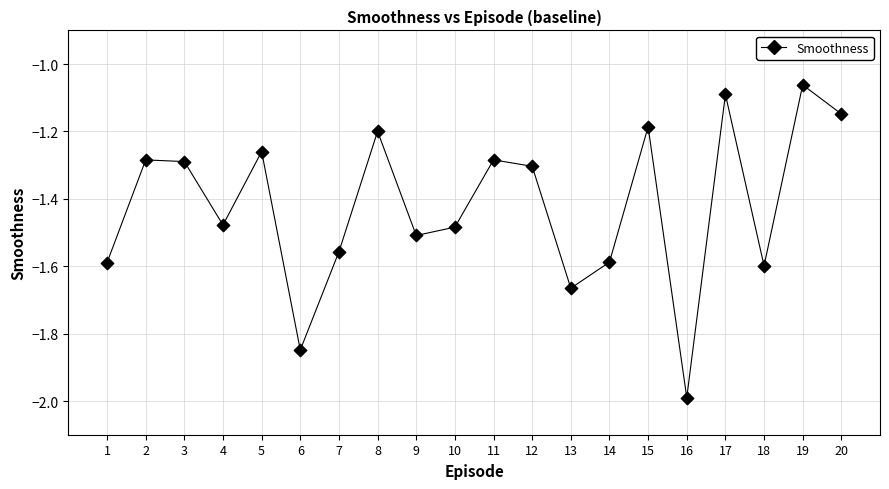

What is the range of Y values (max minus min)?

0.9